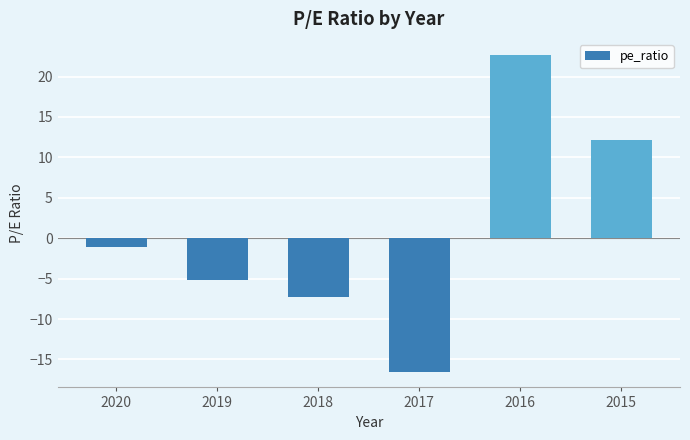

What is the maximum value shown in the chart?

22.7